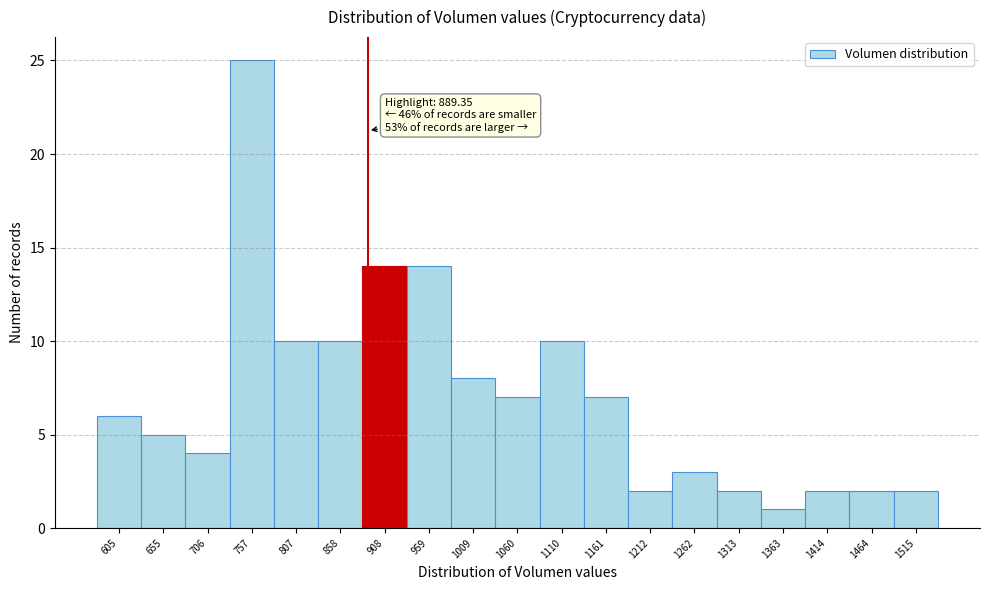

Which range on the x-axis has the tallest bar?

730 to 780